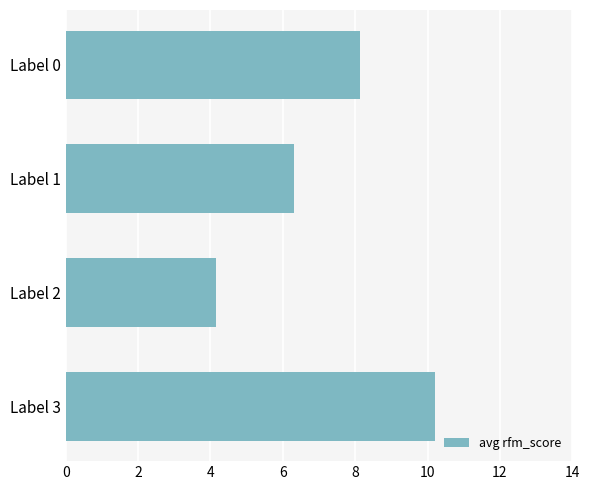

What is the difference between the values at Label 0 and Label 3?

2.1